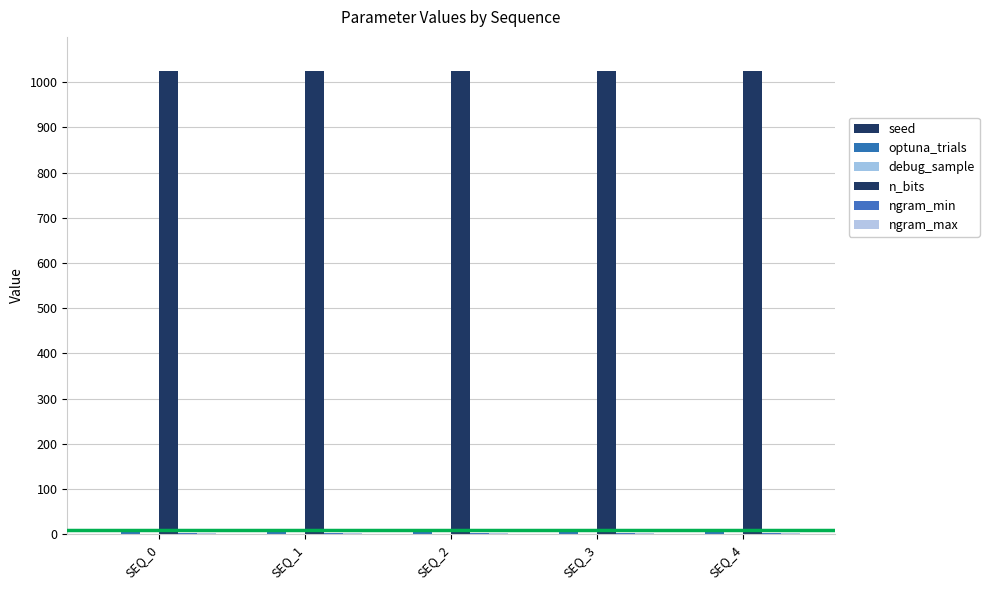

Between SEQ_3 and SEQ_4, which is larger?

SEQ_3